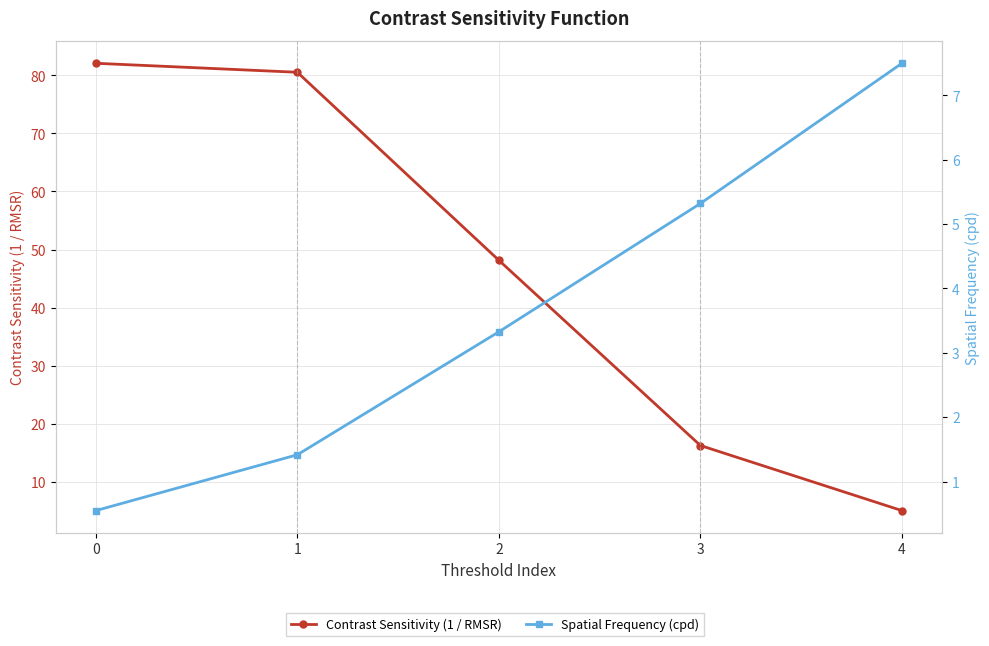

True or false: Contrast Sensitivity (1 / RMSR) and Spatial Frequency (cpd) cross at least once.

True